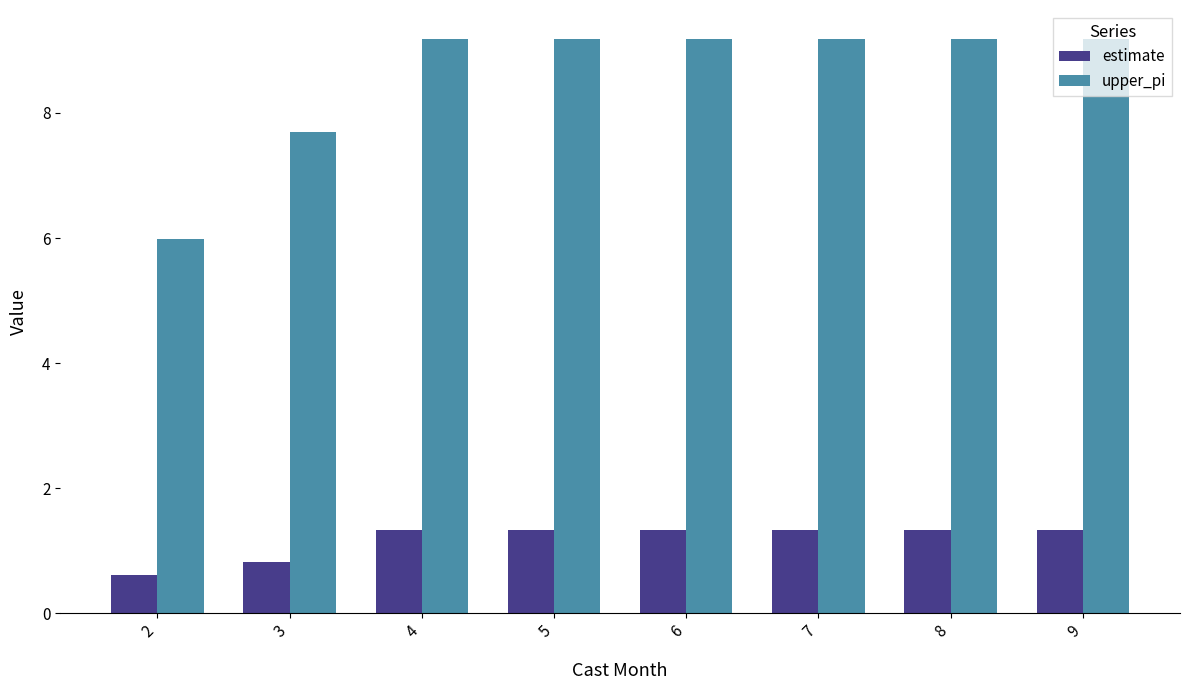

List the series in order of their peak value, lowest first.

estimate, upper_pi